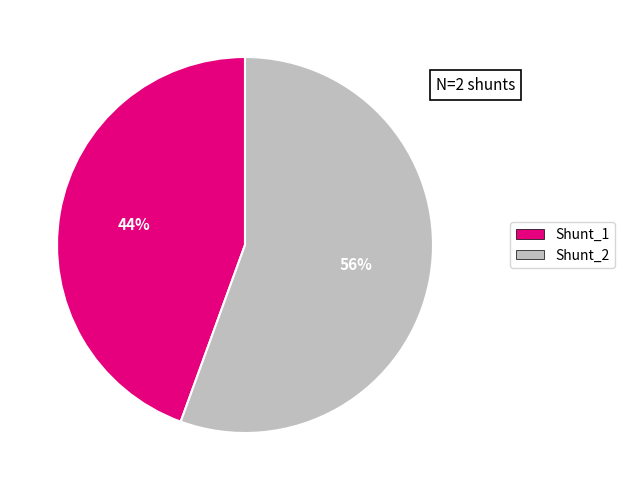

Which slice is the largest?

Shunt_2